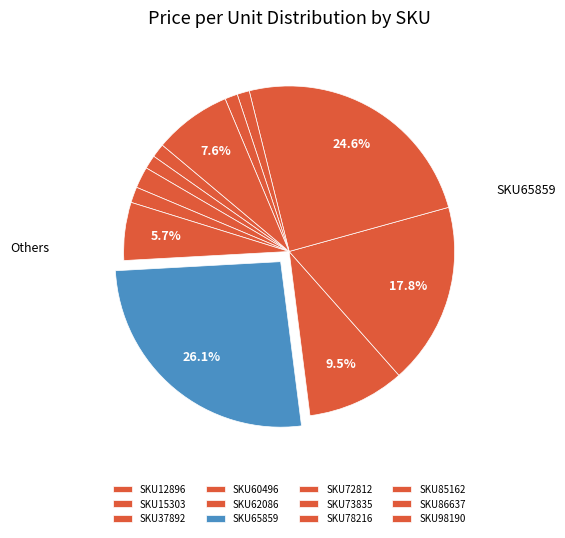

Rank the categories by value from lowest to highest.

SKU85162, SKU86637, SKU15303, SKU12896, SKU60496, SKU37892, SKU62086, SKU98190, SKU72812, SKU73835, SKU78216, SKU65859